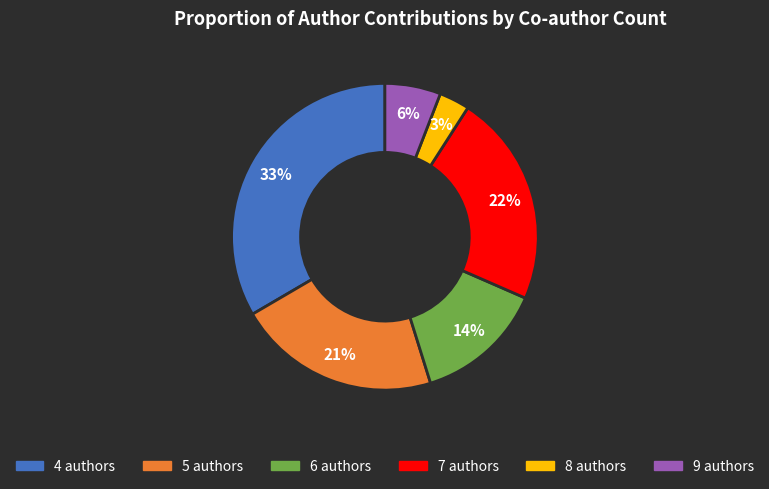

Rank the categories by value from lowest to highest.

8 authors, 9 authors, 6 authors, 5 authors, 7 authors, 4 authors